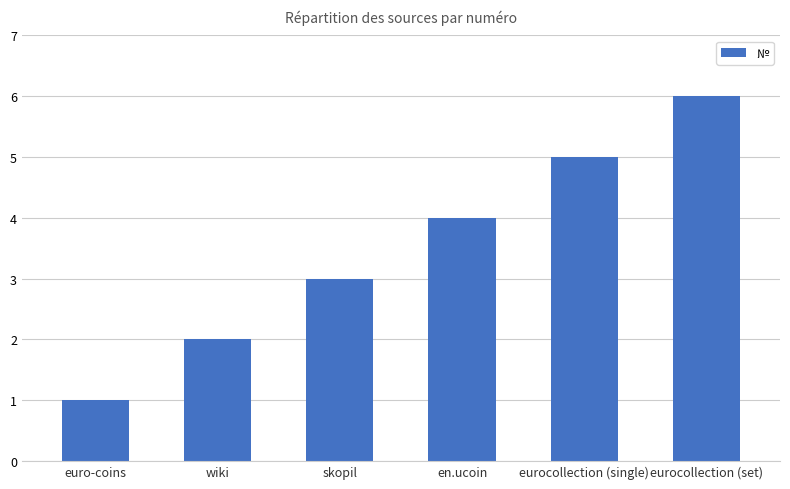

Rank the categories by value from highest to lowest.

eurocollection (set), eurocollection (single), en.ucoin, skopil, wiki, euro-coins